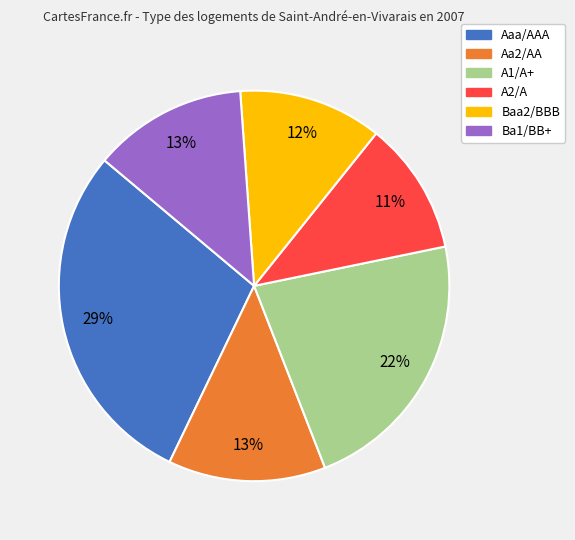

Count the number of slices in the pie.

6